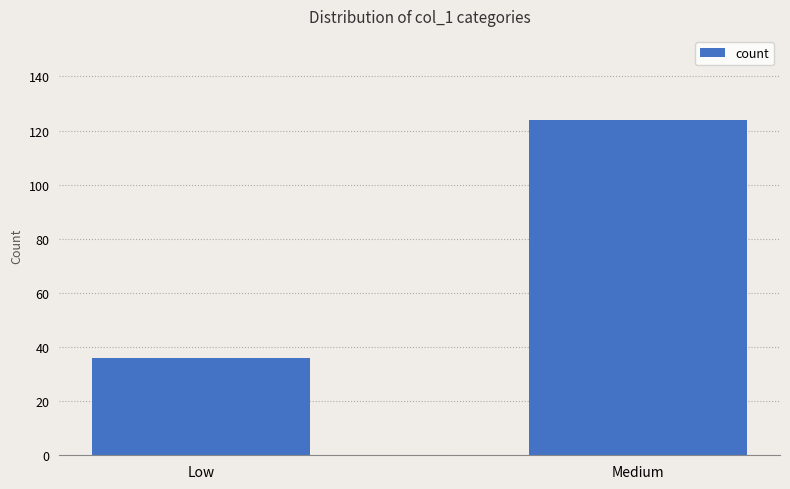

How many values are below 124?

1